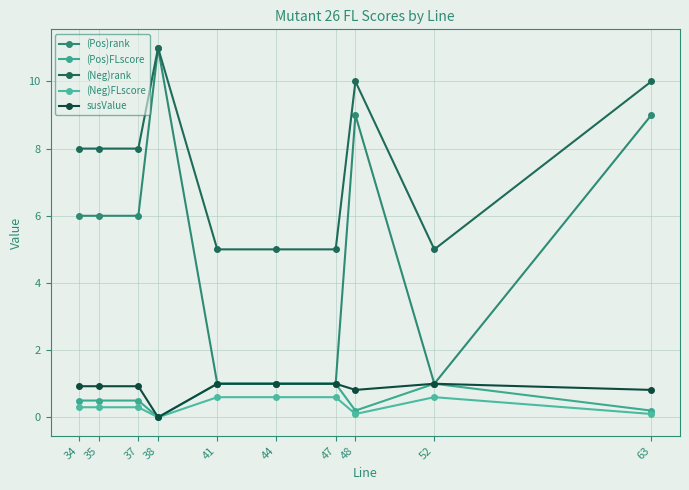

Does the chart have visible grid lines?

Yes